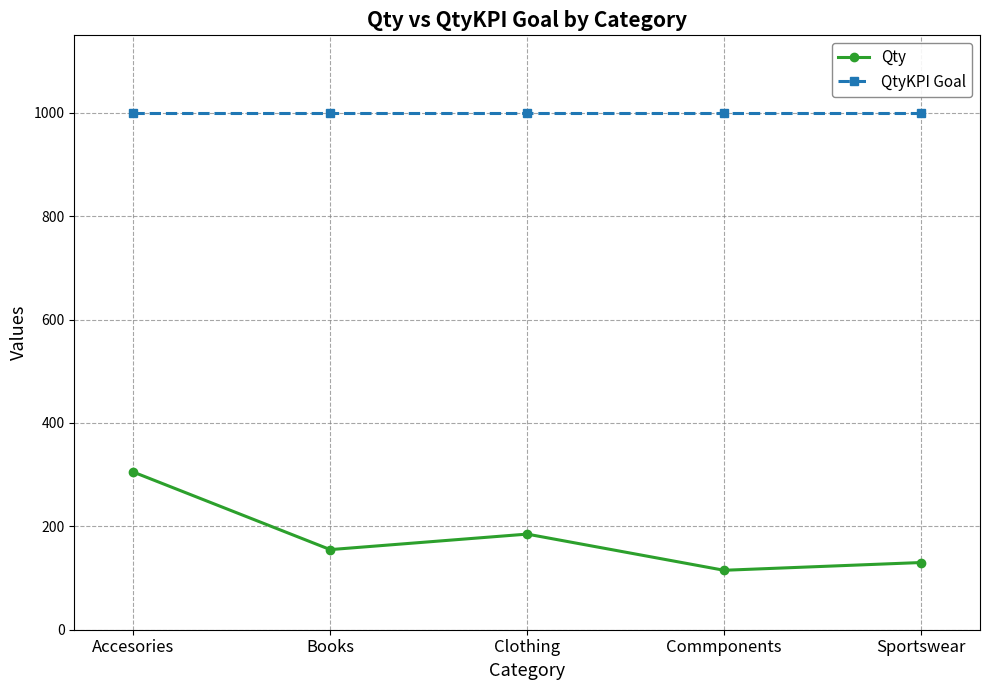

What is the sum of the Qty values at Sportswear and Commponents?

245